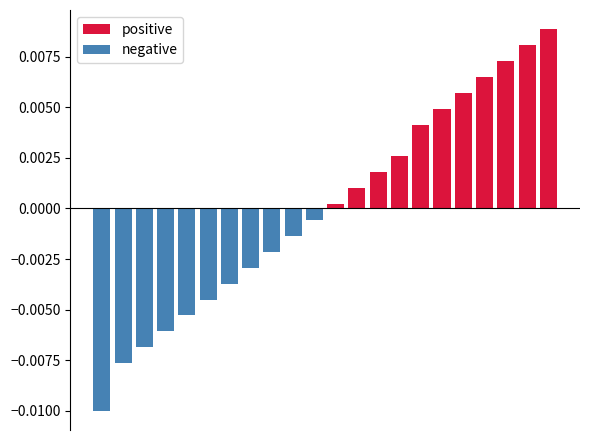

Count the number of data series in this chart.

2